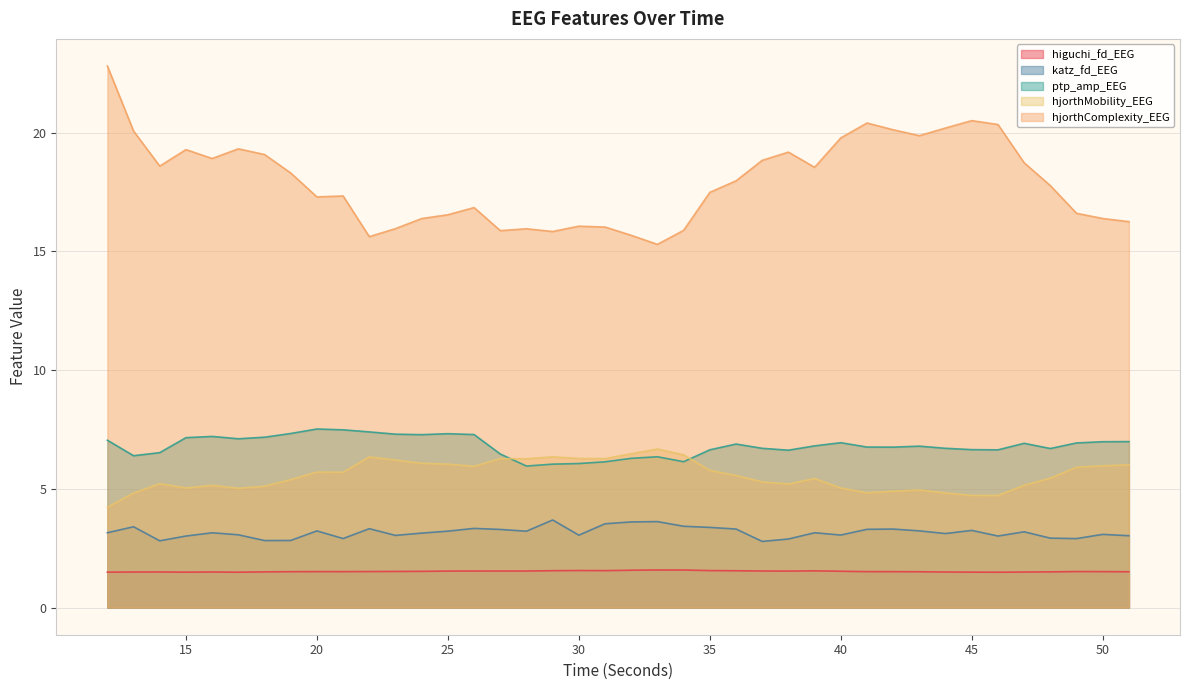

How many lines are shown in the chart?

5